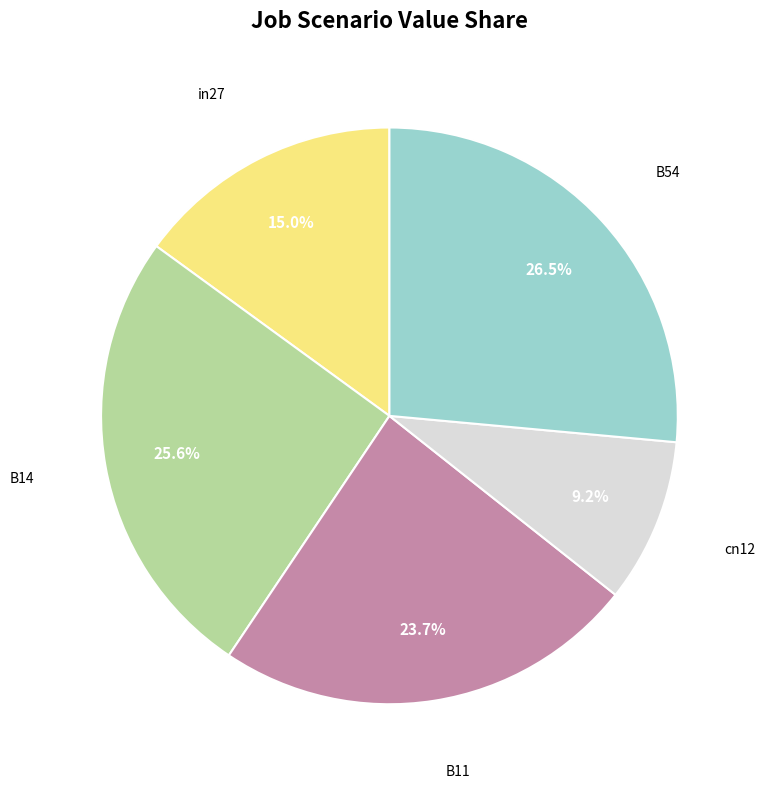

Count the number of slices in the pie.

5